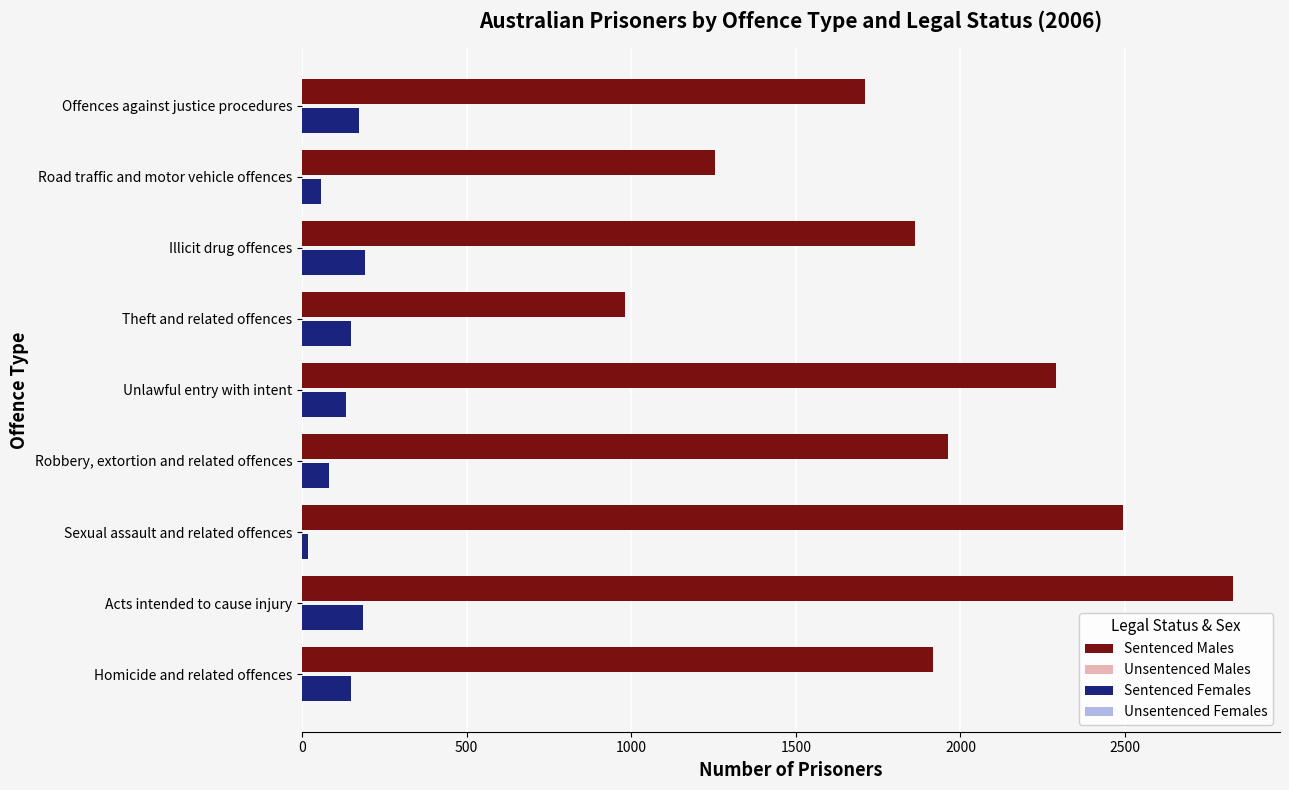

What is the sum of all Unsentenced Males values?

4542